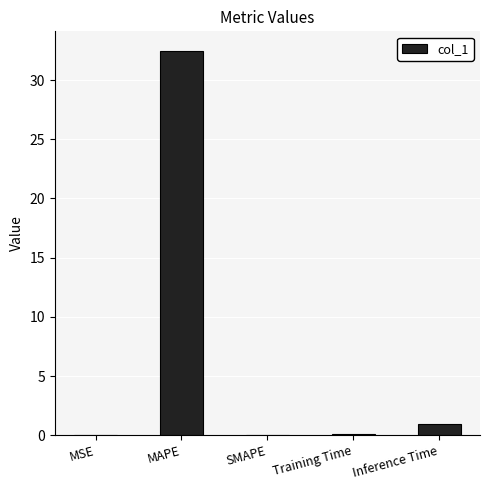

Is it true that the value at SMAPE is -16.0?

False